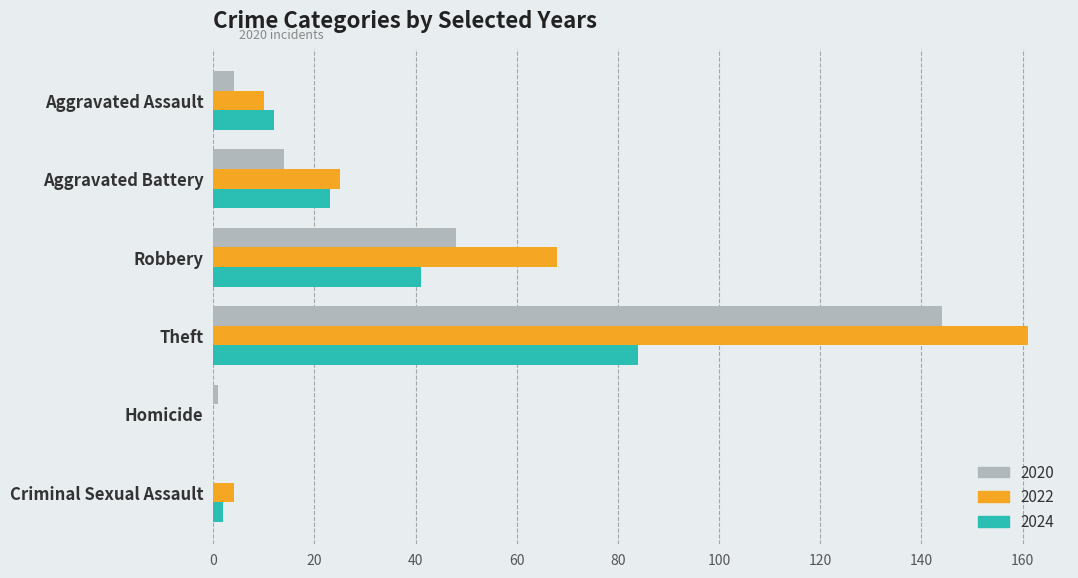

What is the sum of the 2020 values at Aggravated Battery and Theft?

158